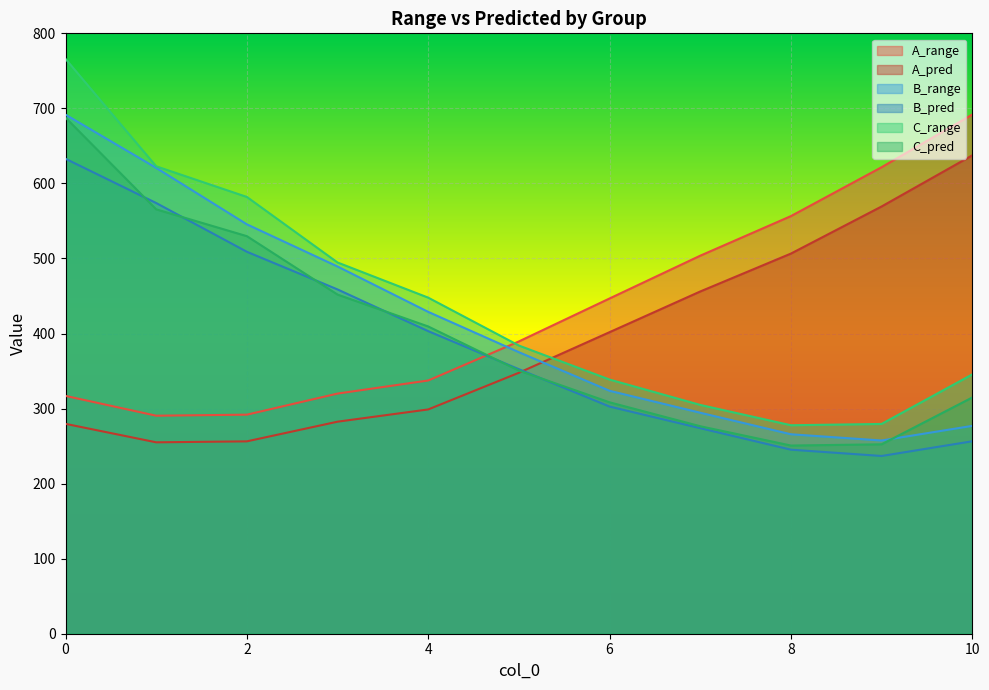

Reading left to right, list all the values displayed in this chart.

A_range: 316.9	290.5	291.9	320.0	337.4	389.5	446.7	503.7	556.5	621.6	691.8
A_pred: 279.7	255.0	256.3	282.5	298.9	347.7	401.8	456.0	506.5	569.3	637.4
B_range: 691.6	620.7	545.5	489.3	428.9	375.1	323.7	294.5	265.8	257.5	277.0
B_pred: 632.8	573.9	508.9	458.7	403.2	352.5	302.7	273.9	245.2	236.9	256.4
C_range: 765.9	622.8	582.0	494.7	447.8	384.0	338.7	304.9	277.8	279.5	345.5
C_pred: 687.7	565.5	529.7	451.9	409.4	350.7	308.3	276.5	250.7	252.4	314.8